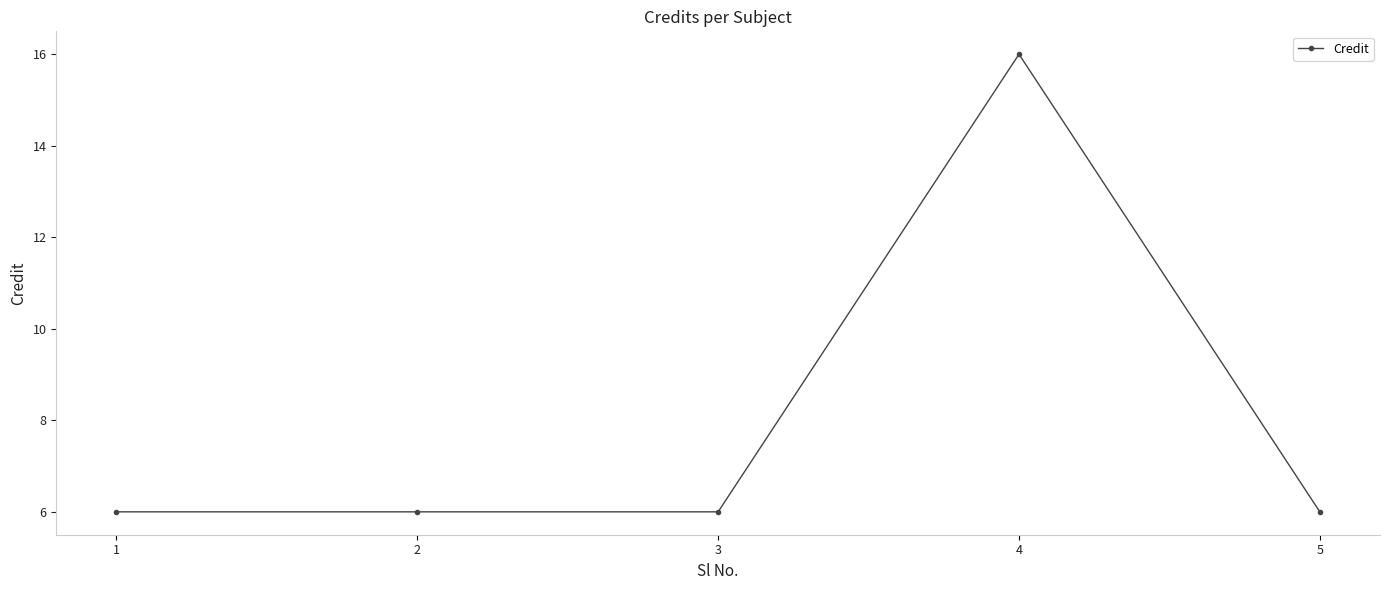

What is the difference between the maximum and minimum values?

10